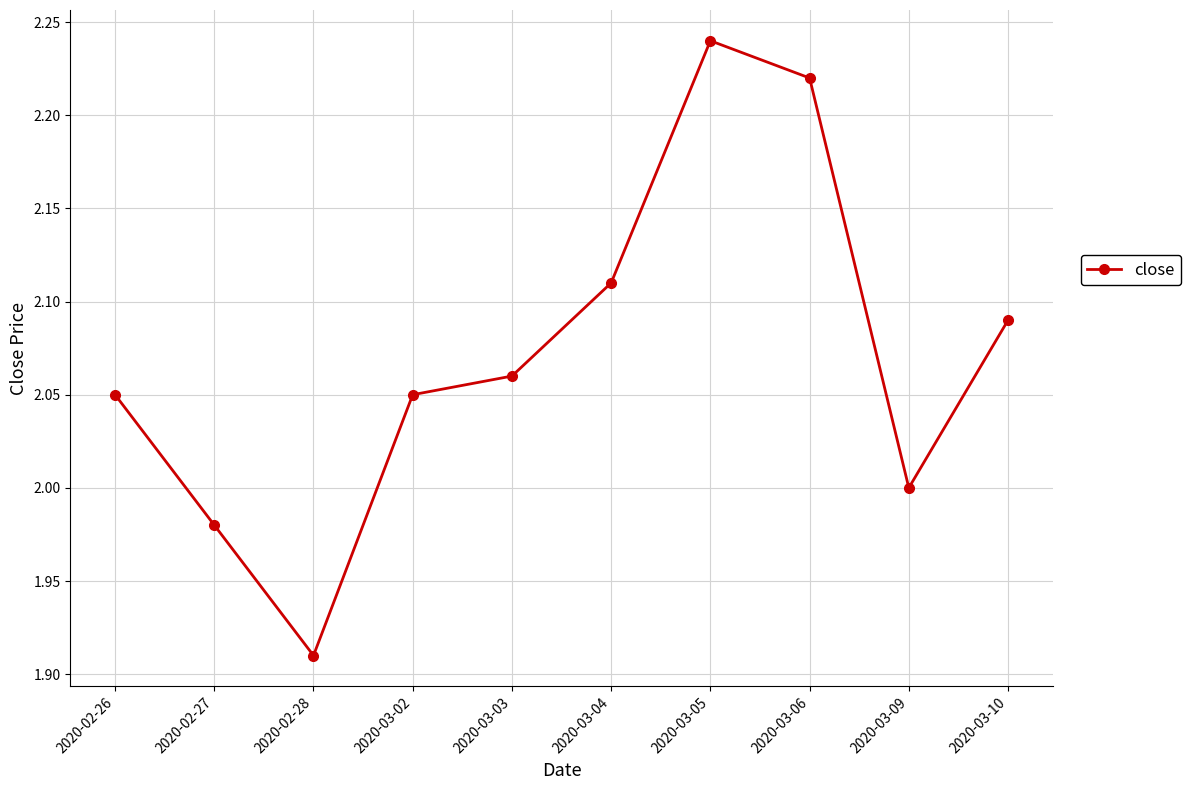

The chart shows a value of 3.1 at 2020-03-06. True or false?

False